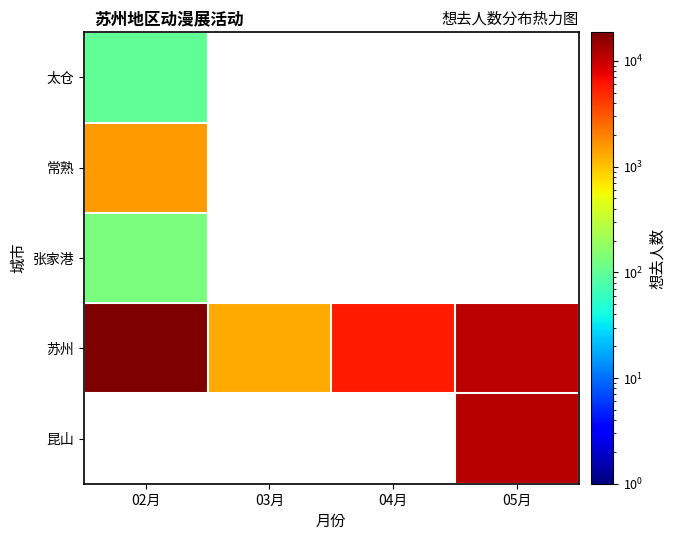

At which label is 张家港 closest to 135?

02月